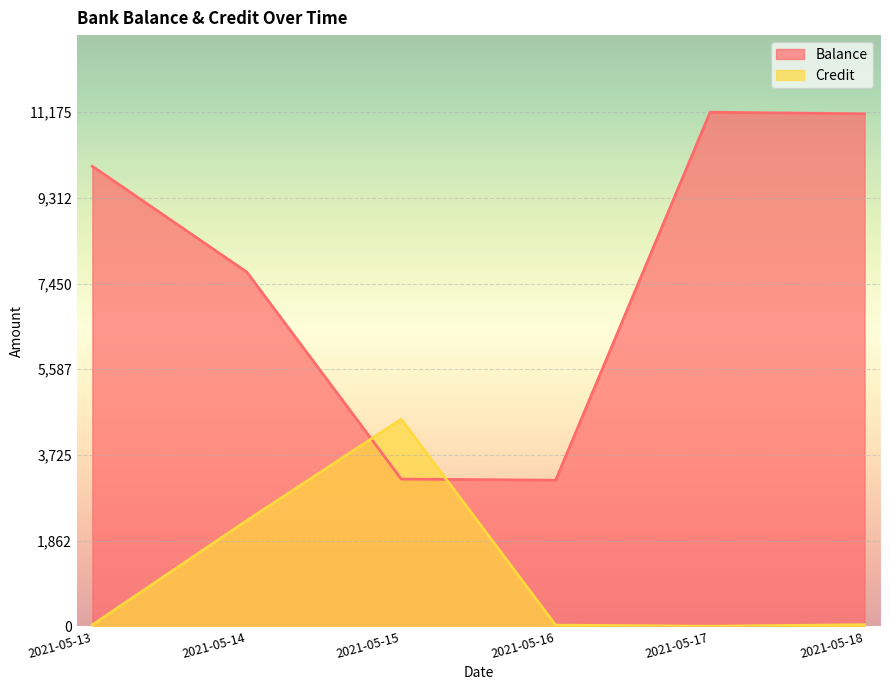

The value of Credit at 2021-05-13 is 44. True or false?

False